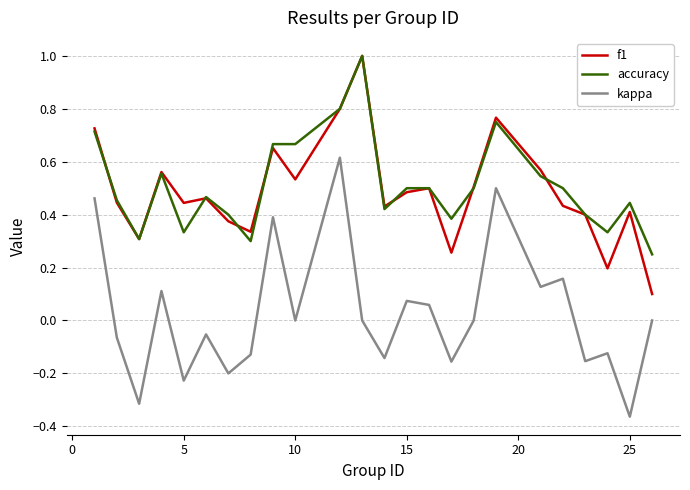

True or false: f1 and kappa intersect in this chart.

False